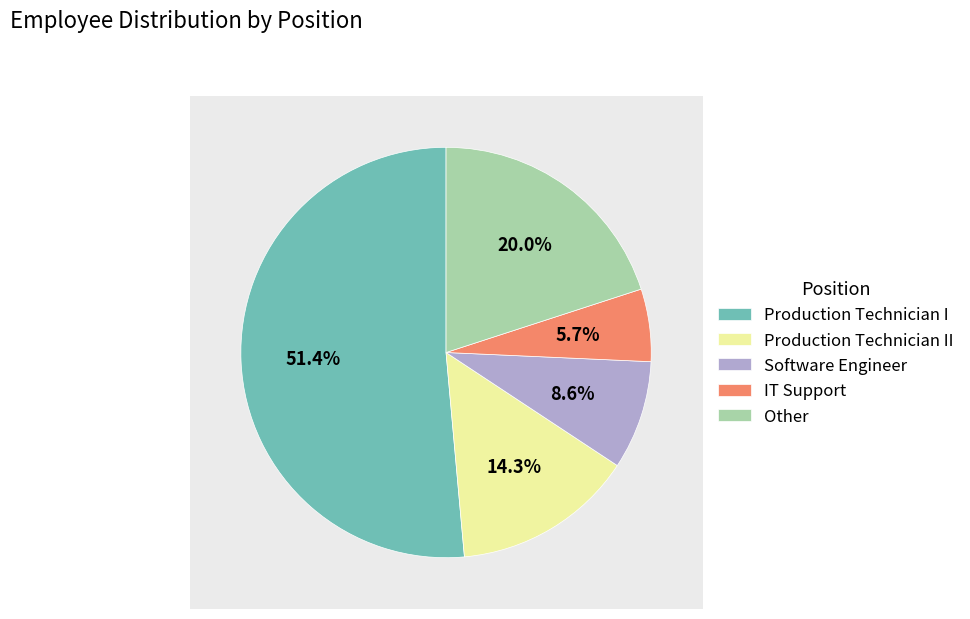

Rank the categories by value from highest to lowest.

Production Technician I, Other, Production Technician II, Software Engineer, IT Support